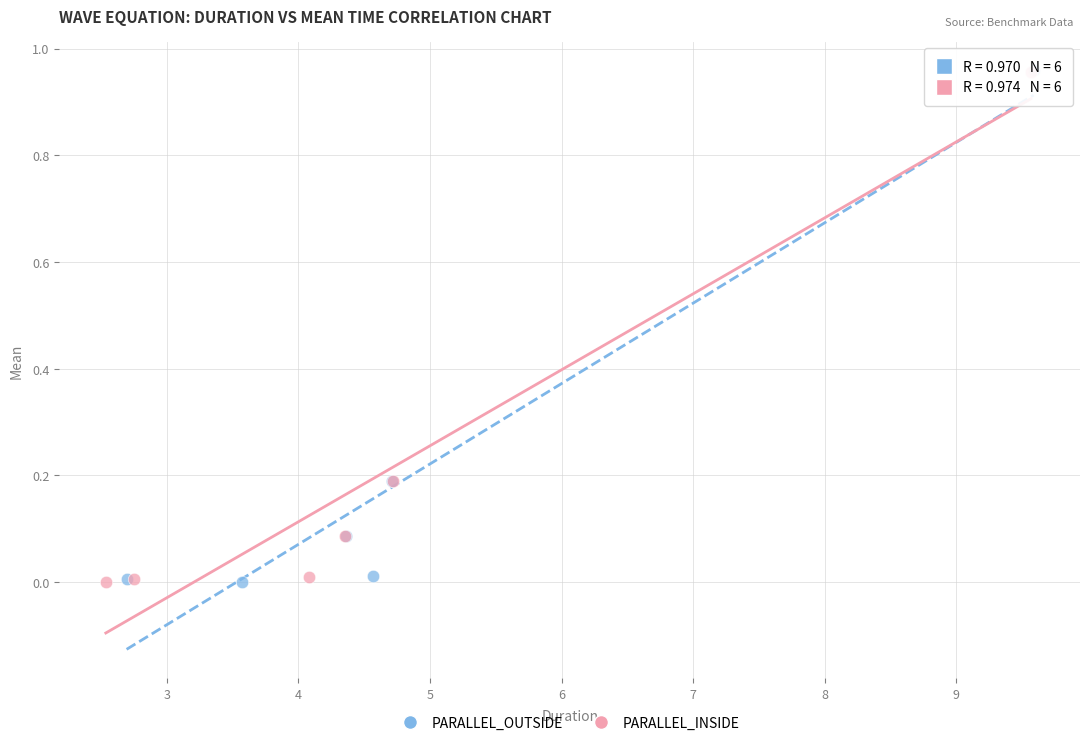

Which series has the widest spread of Y values?

PARALLEL_OUTSIDE